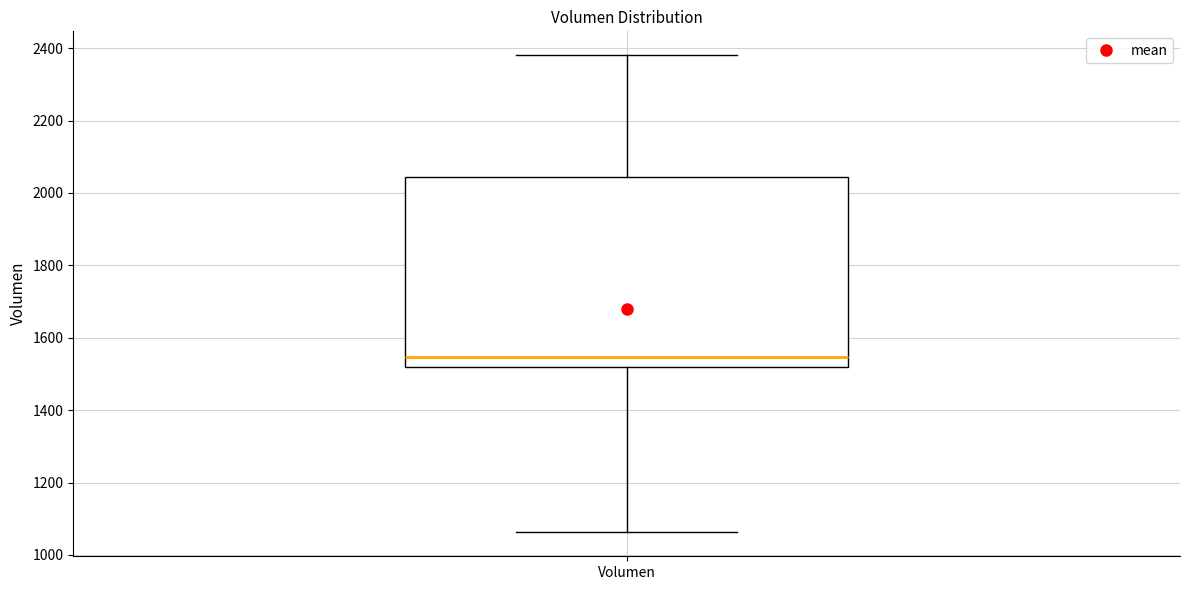

Transcribe this box plot: give where the median line is, the range the box spans, and where the two whiskers end, as read against the y-axis. The values are not printed on the chart, so give them approximately, as read against the axis.

median 1540, box 1520 to 2040, whiskers 1060 to 2380